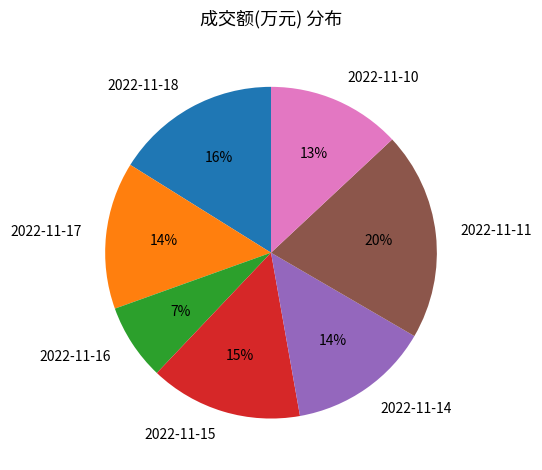

Approximately how many times larger is the value at 2022-11-15 compared to 2022-11-14?

1.1